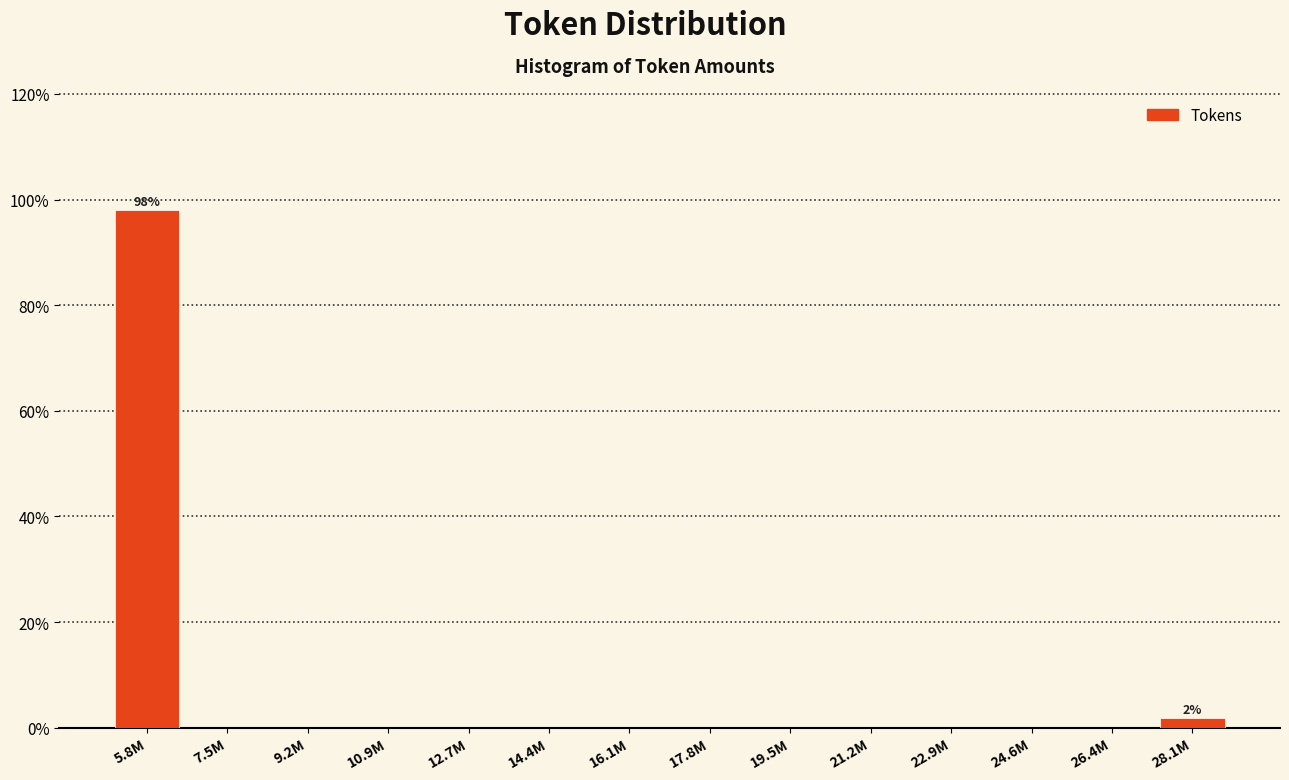

Reading right to left, what are all the values shown in this chart?

28.1M=1.9	26.4M=0.0	24.6M=0.0	22.9M=0.0	21.2M=0.0	19.5M=0.0	17.8M=0.0	16.1M=0.0	14.4M=0.0	12.7M=0.0	10.9M=0.0	9.2M=0.0	7.5M=0.0	5.8M=98.1